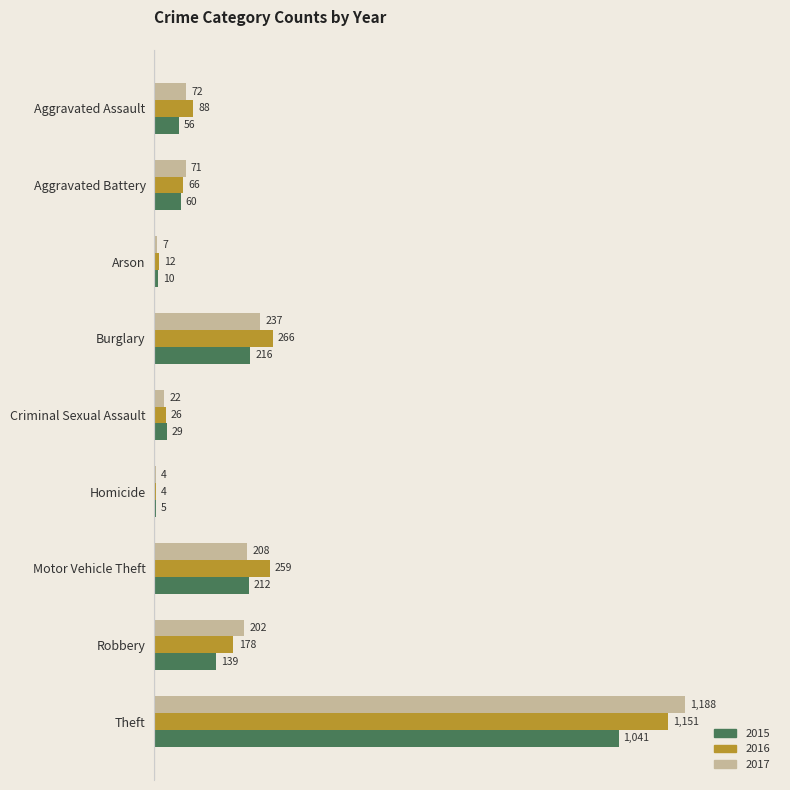

How many categories are shown in the chart?

9